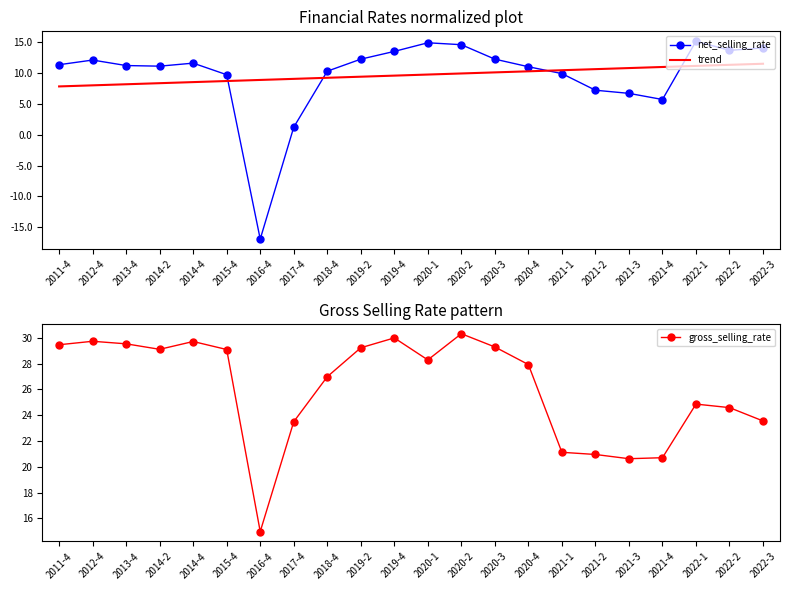

What is the spread (max minus min) of values at 2015-4?

20.4